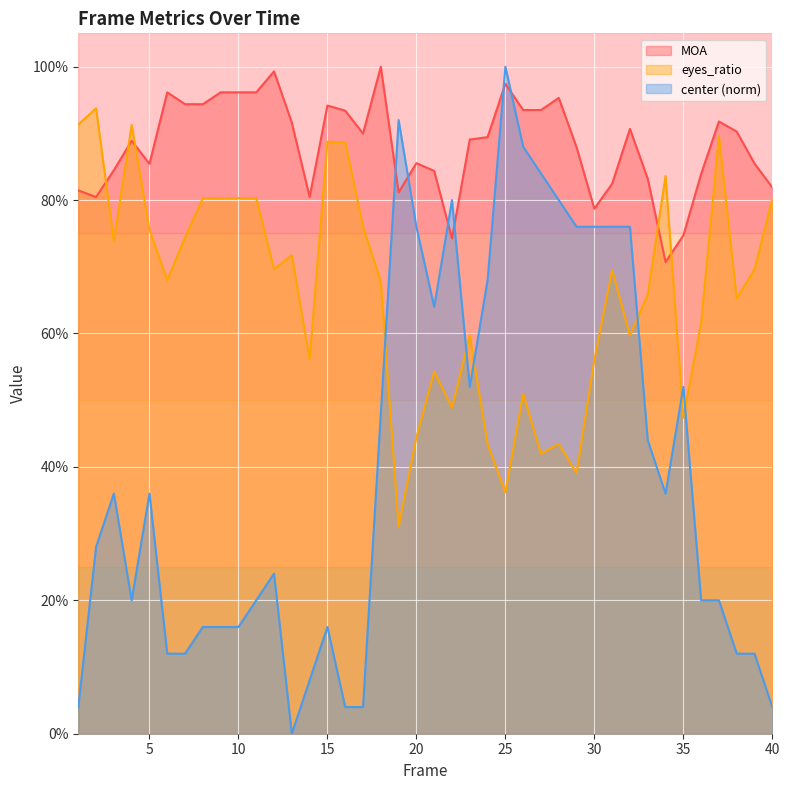

True or false: MOA has a value of 0.6 at 14.

False